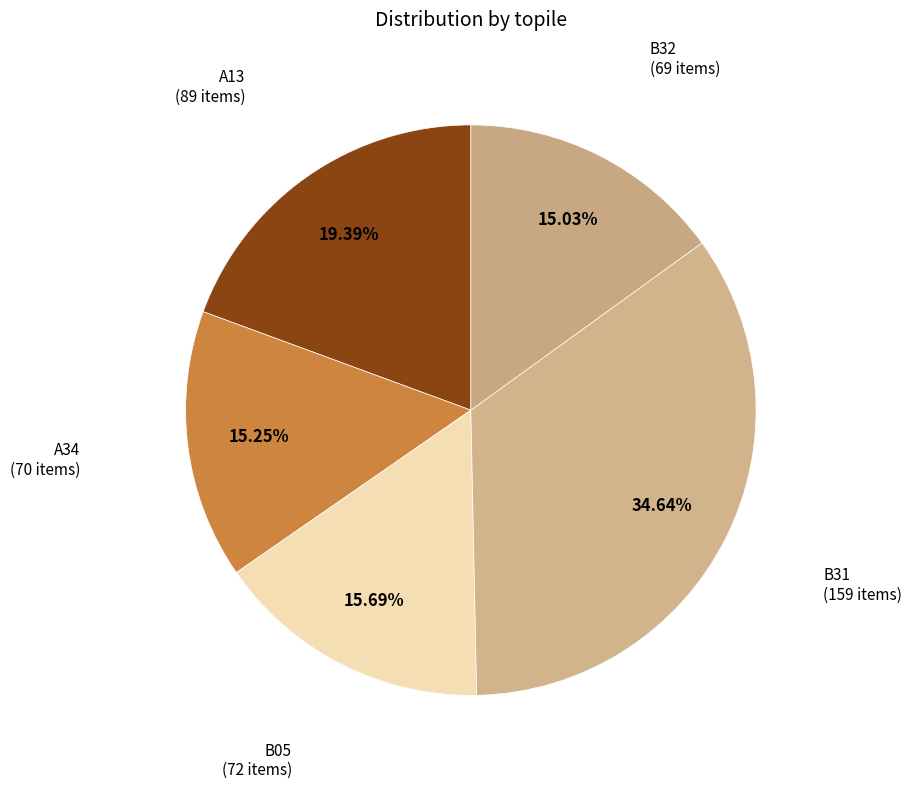

Count the number of slices in the pie.

5